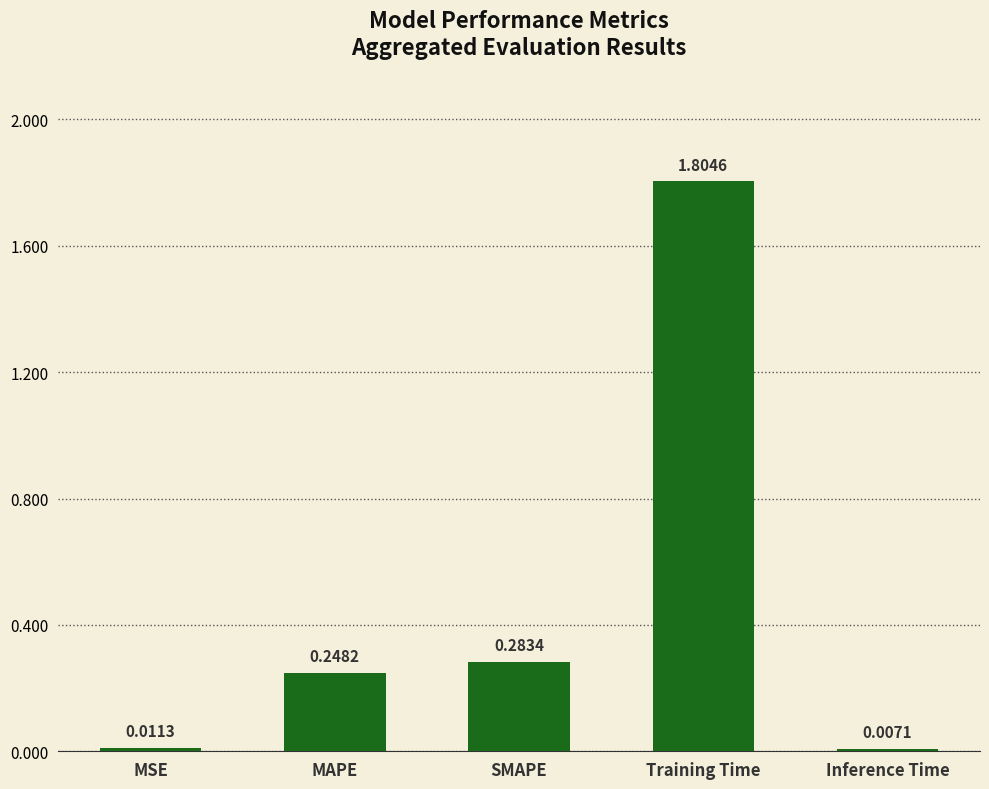

What is the change in value from MAPE to Training Time?

+1.6